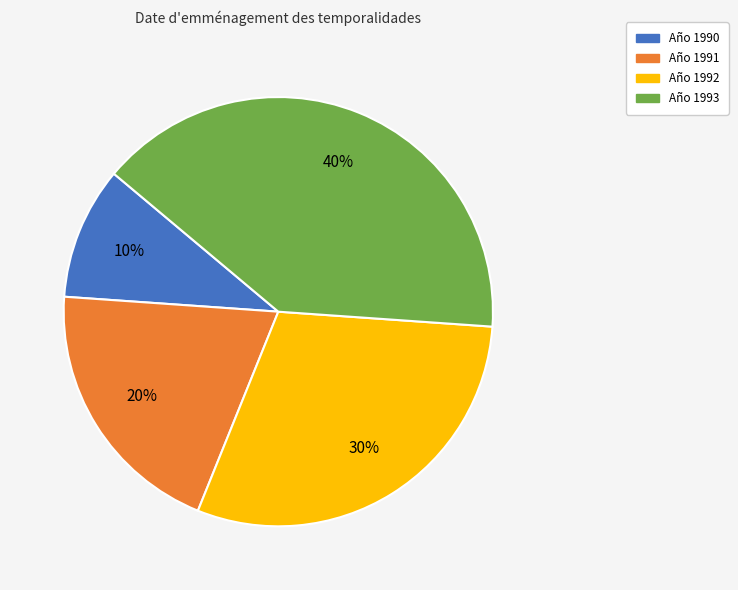

True or false: Año 1991 accounts for 13% of the total.

False